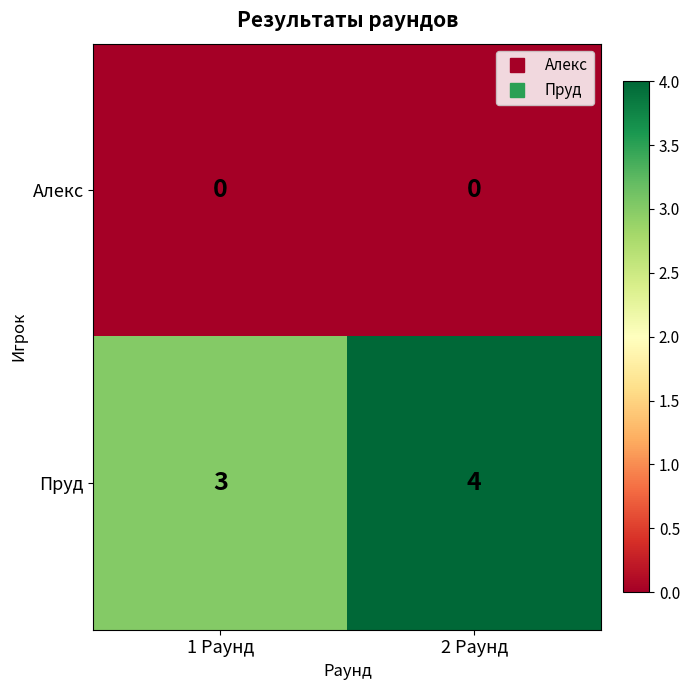

What is the sum of the Пруд values at 1 Раунд and 2 Раунд?

7